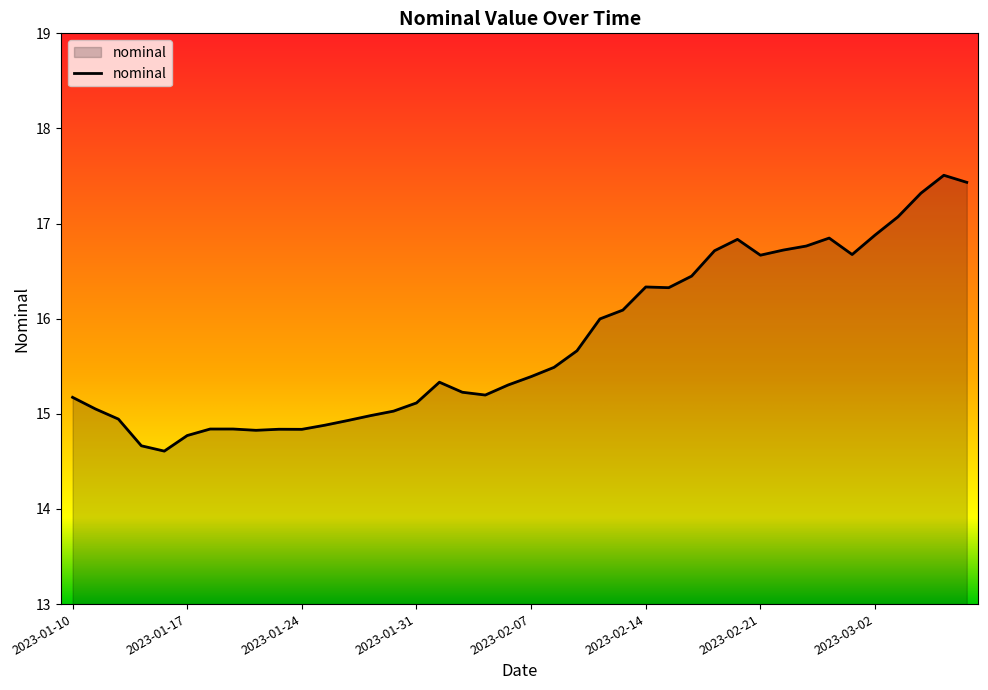

What is the difference between the maximum and minimum values?

2.9